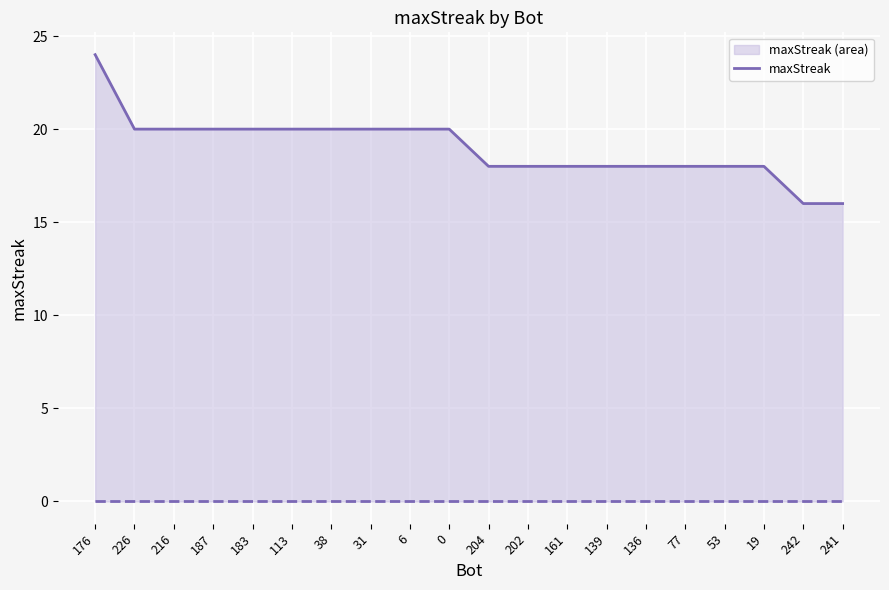

What is the maximum value shown in the chart?

24